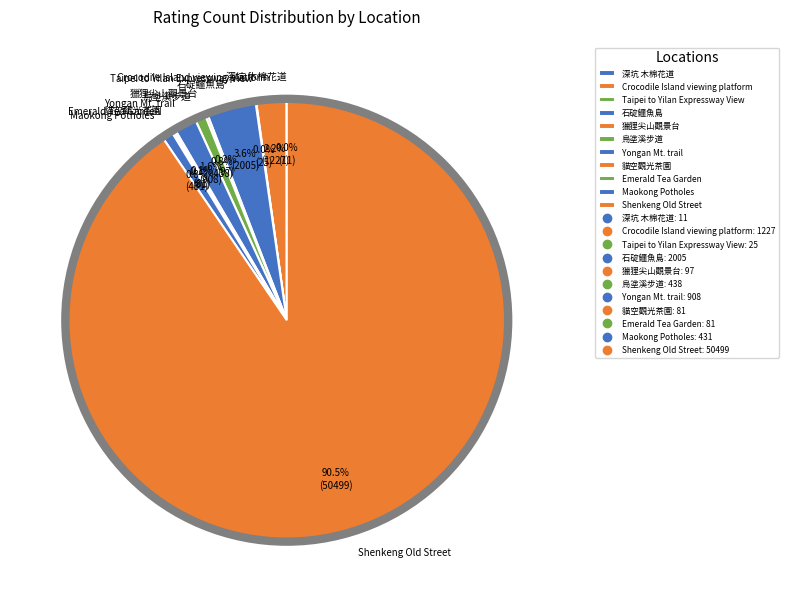

What is the majority slice?

Shenkeng Old Street